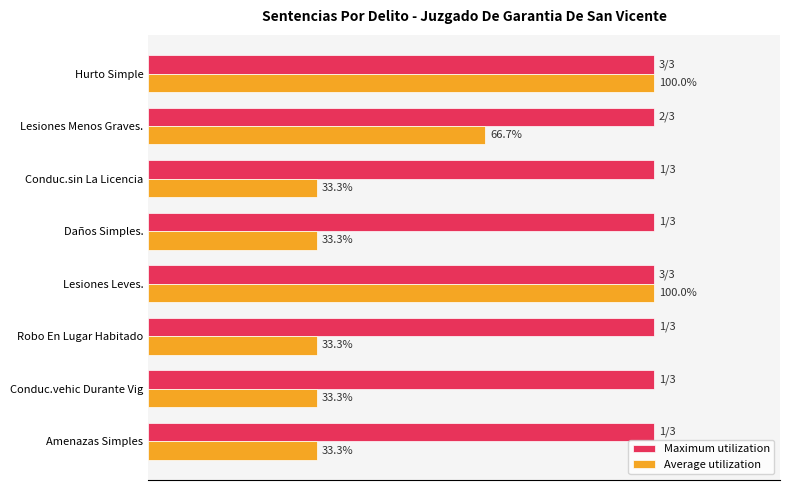

List the series in order of their overall mean, highest first.

Average utilization, Maximum utilization